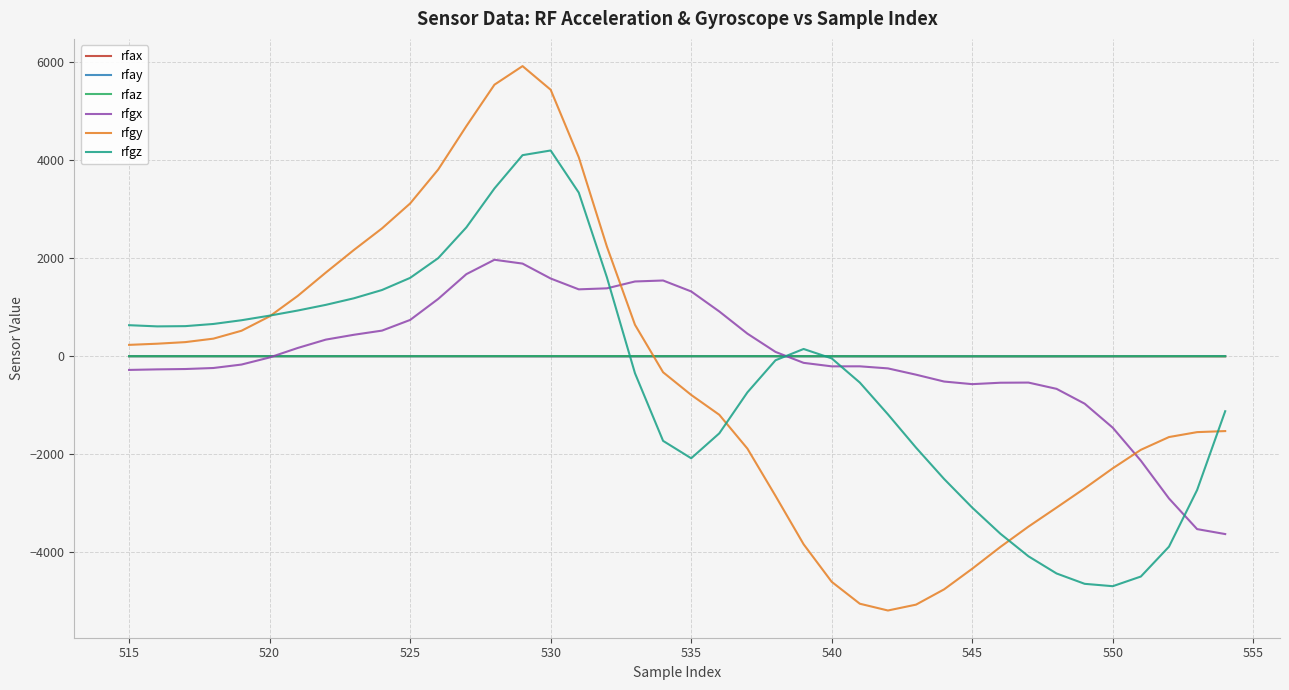

Count the number of categories in the chart.

40